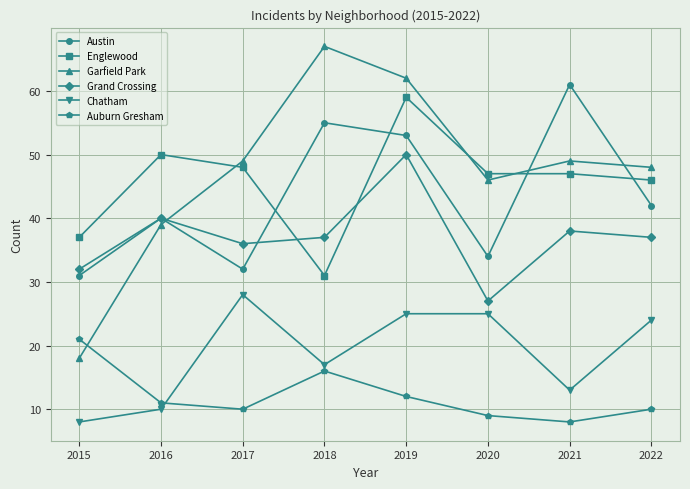

What is the total value across all series at 2018?

223